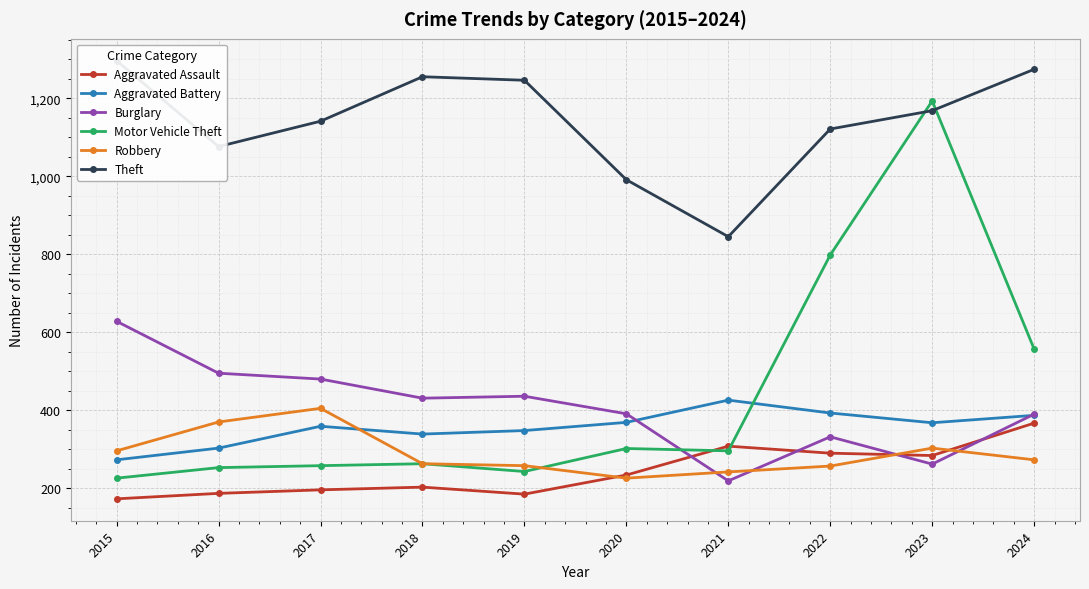

What is the value of the Motor Vehicle Theft point at the 2nd from the left?

253